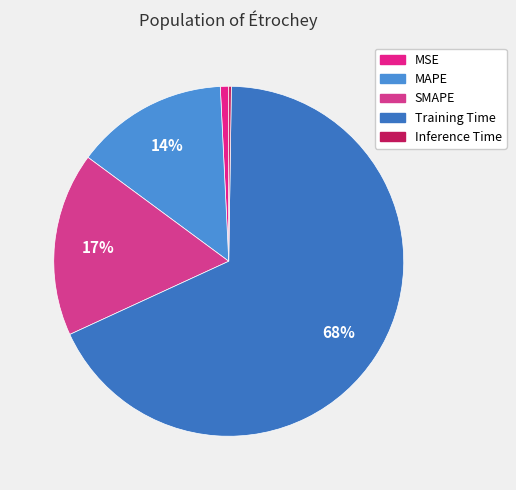

What percentage is the SMAPE slice, to the nearest percent?

17%